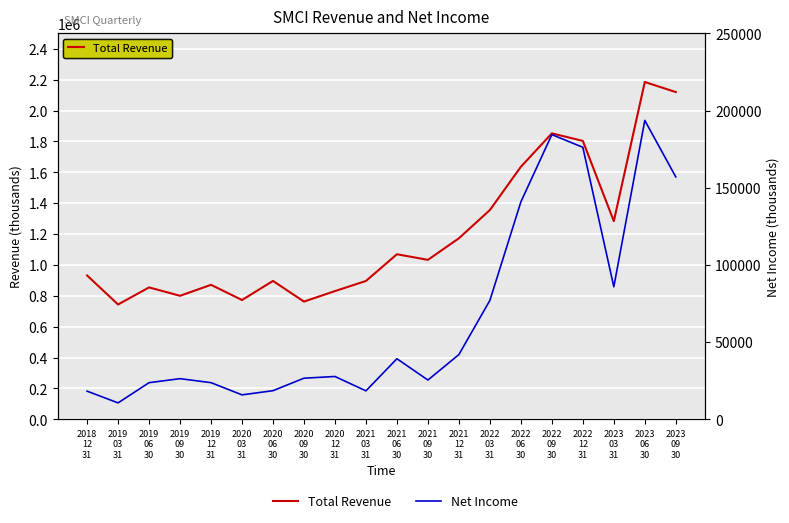

In Net Income, how many points are higher than both neighbors (excluding endpoints)?

5